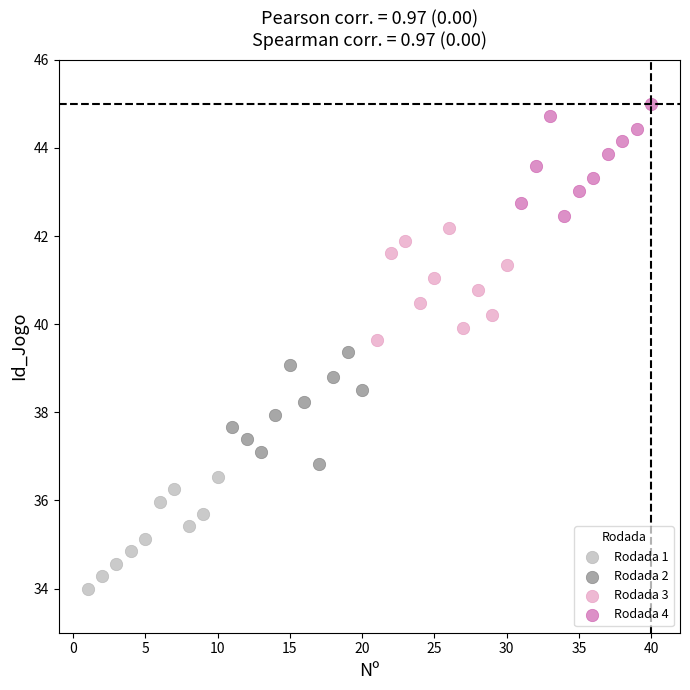

What are all the series names shown in the legend?

Rodada 1, Rodada 2, Rodada 3, Rodada 4